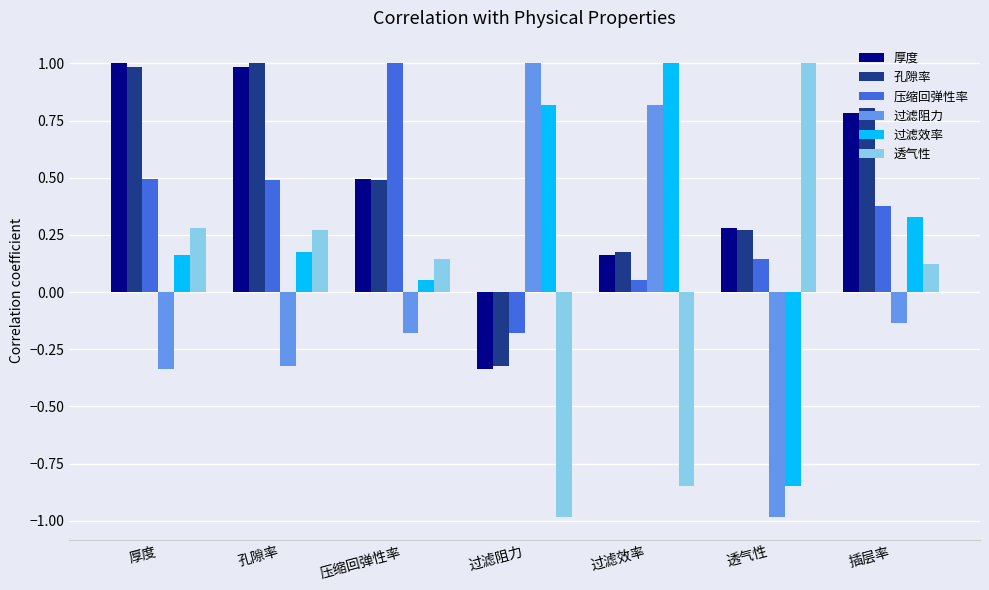

How many bars are there in each group?

6